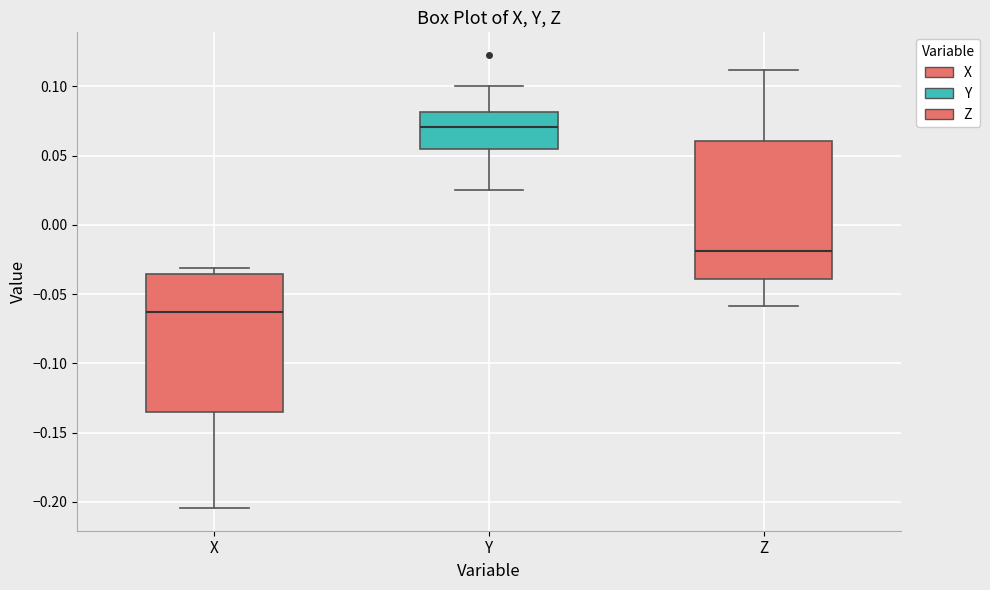

Where is the upper edge of the box for Y on the y-axis? The values are not printed on the chart, so give them approximately, as read against the axis.

0.080